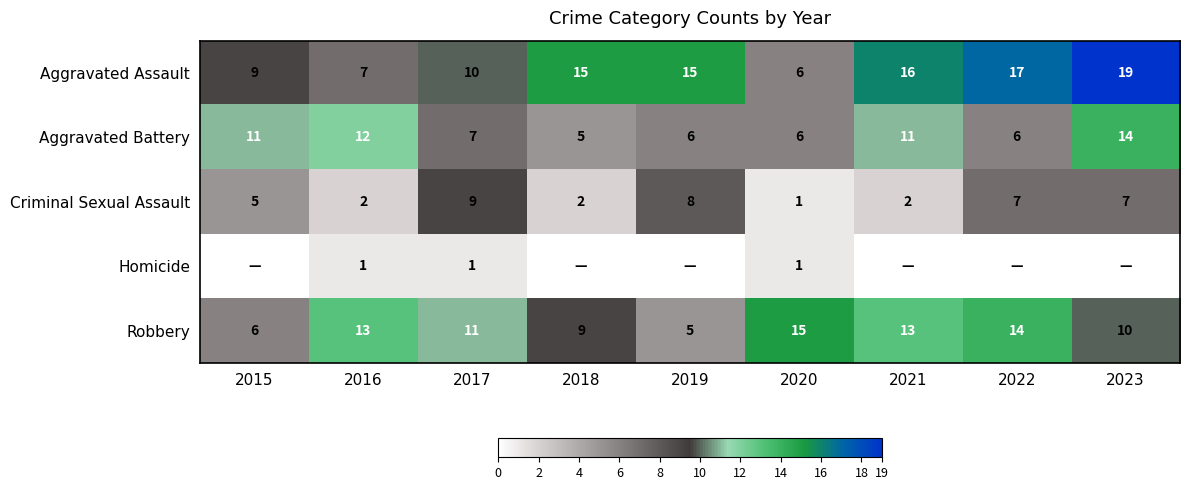

What is the maximum value for Aggravated Assault?

19